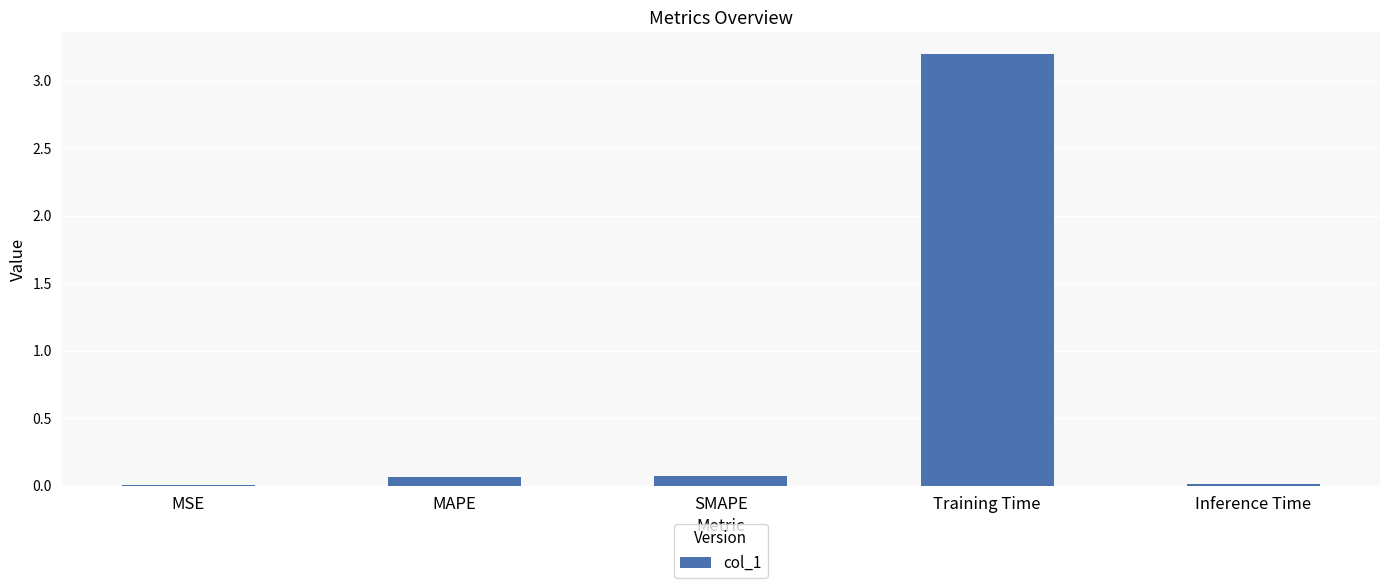

What is the maximum value shown in the chart?

3.2